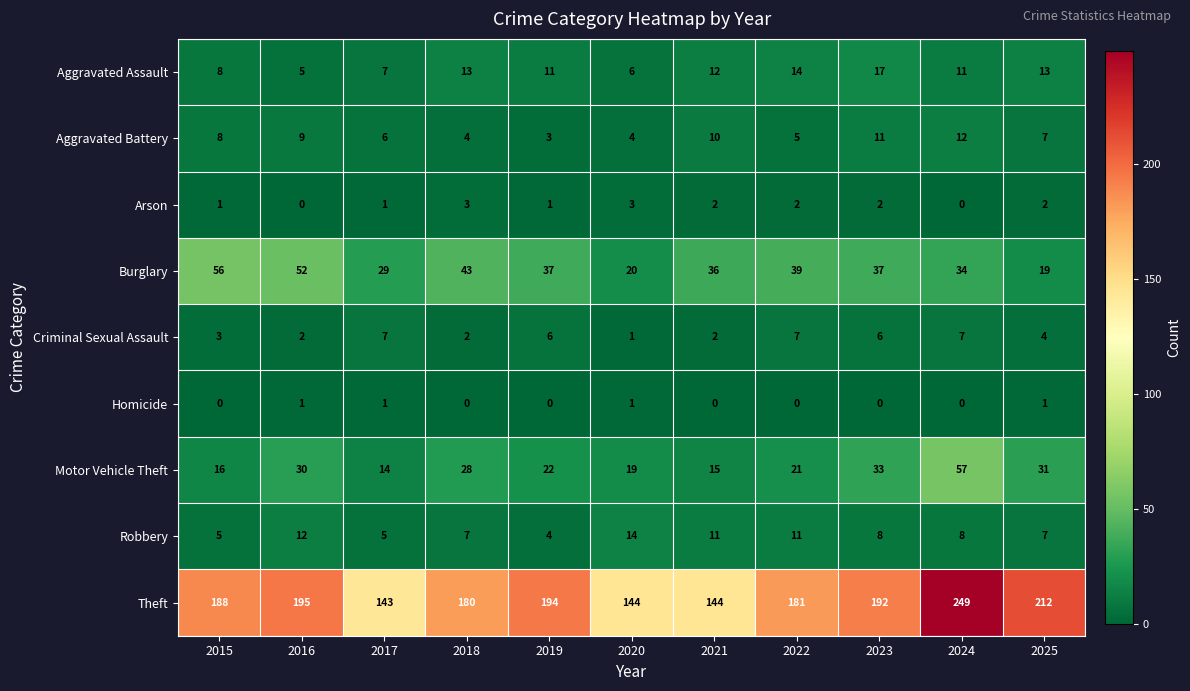

What is the total value across all series at 2025?

296